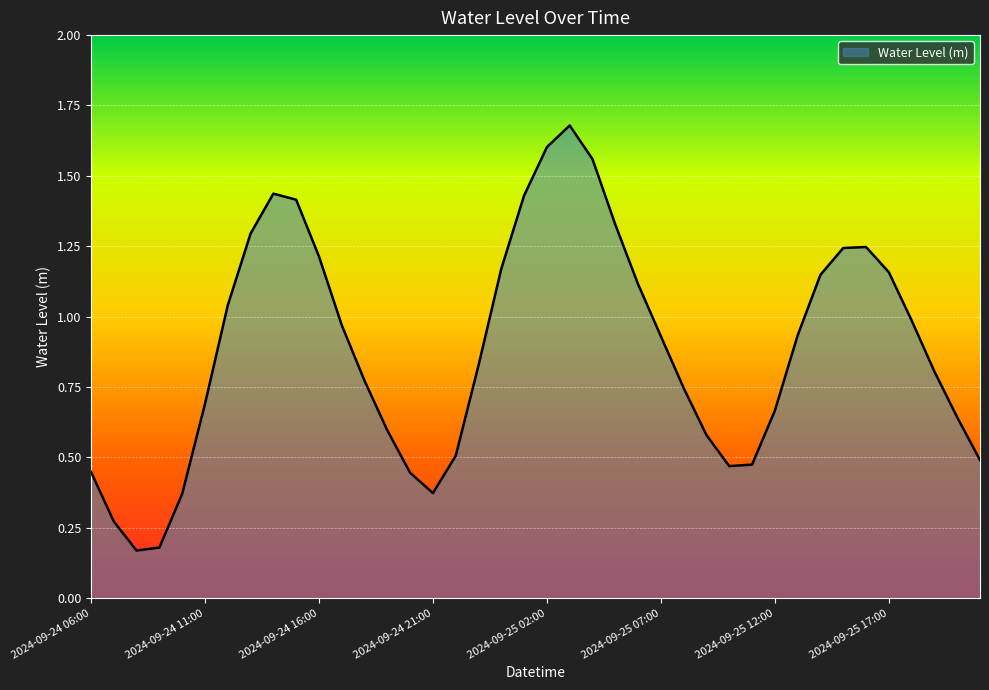

What is the difference between the maximum and minimum values?

1.5